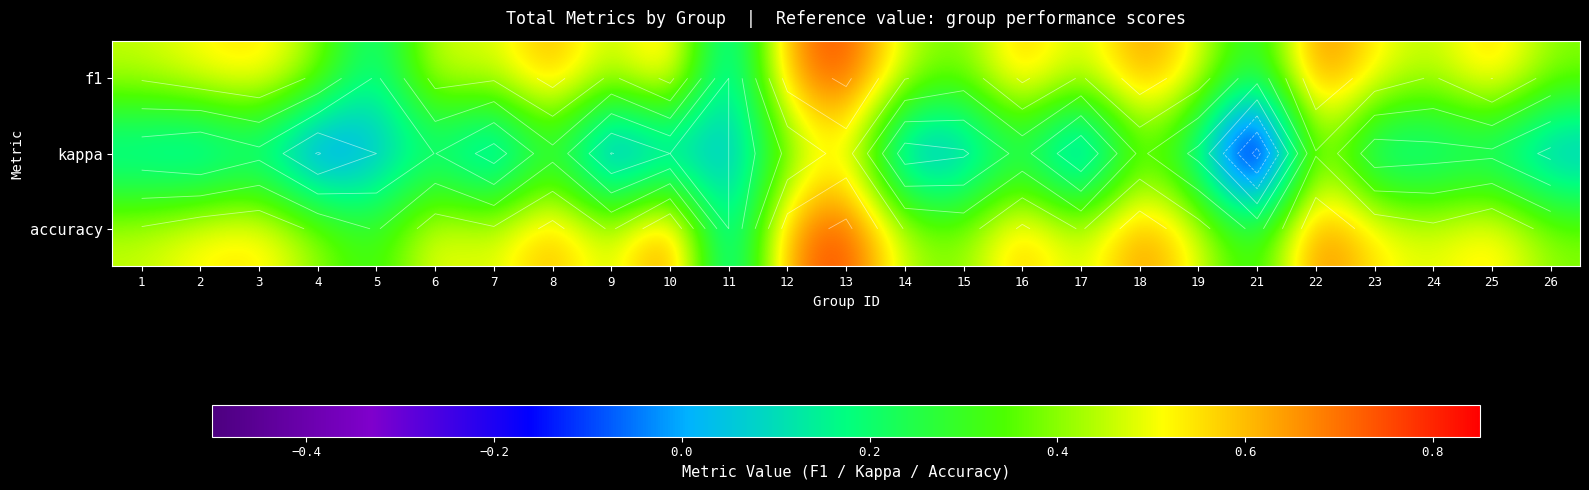

Which series has the largest range (max minus min)?

kappa